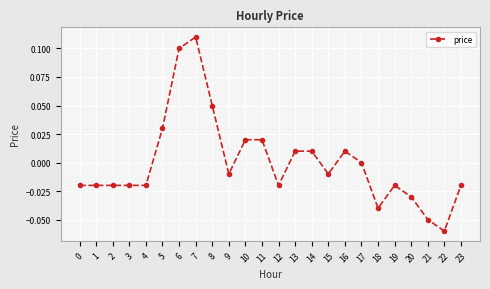

Between 7 and 14, which is larger?

7